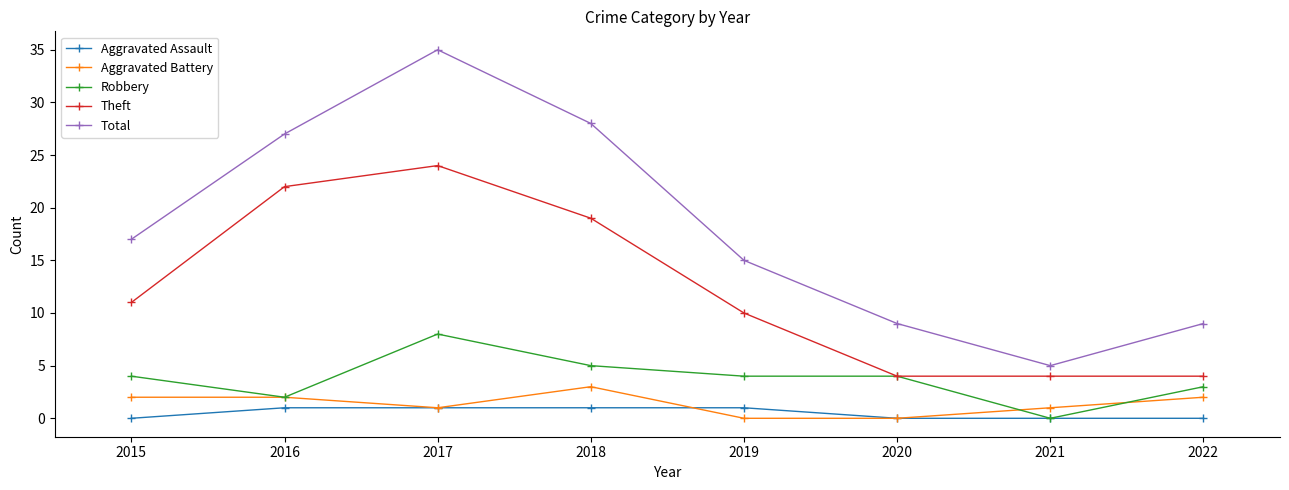

How many values in the Aggravated Battery series are below 2?

4